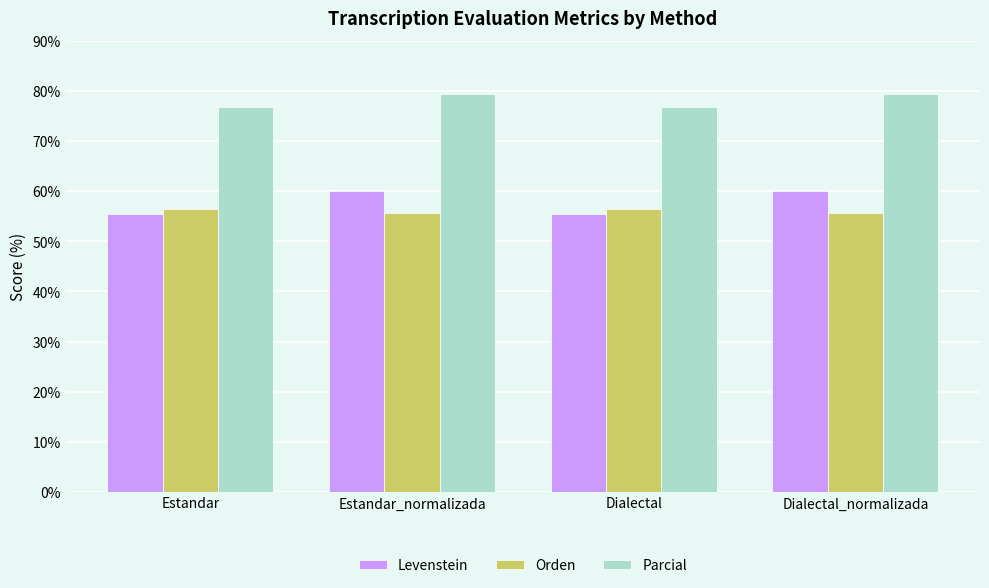

What position from the right is Estandar?

4